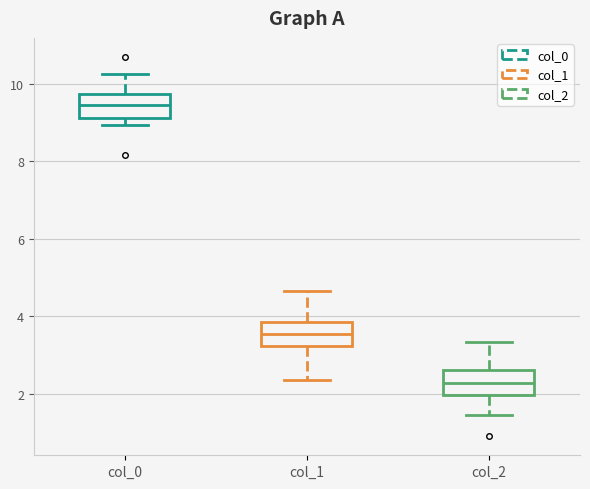

Which box's median line is the highest?

col_0